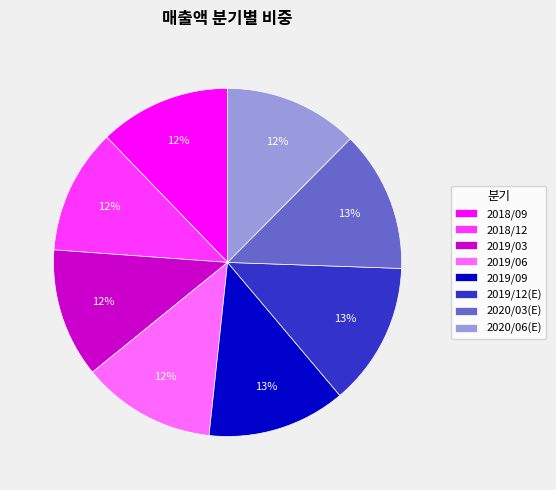

True or false: 2019/03 accounts for 12% of the total.

True